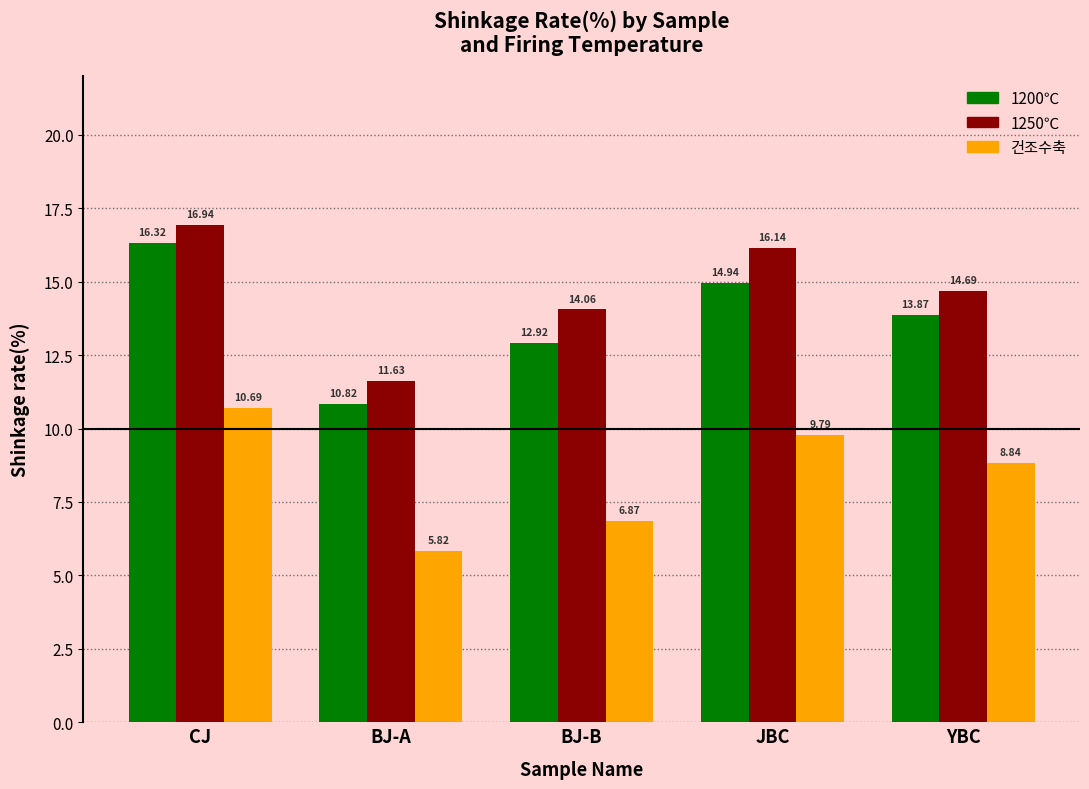

True or false: 1200℃ has a value of 7.4 at CJ.

False